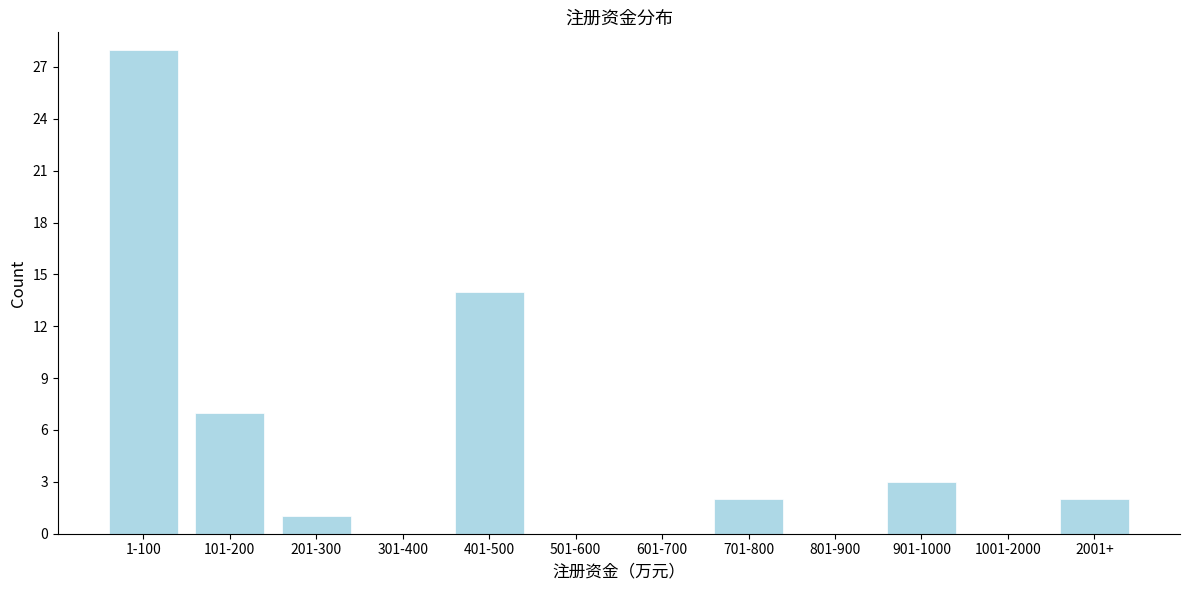

What is the sum of all values?

57